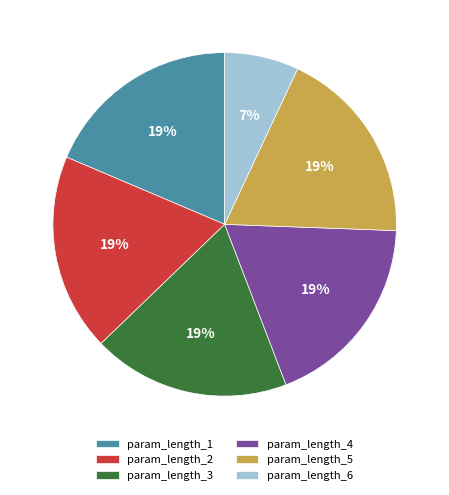

How many segments does this pie chart have?

6